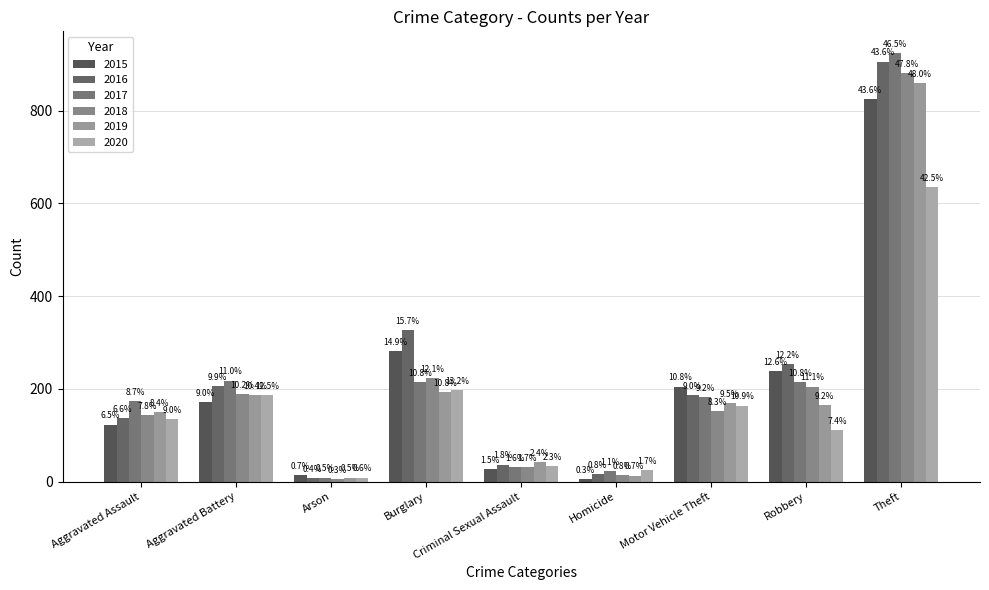

Is it true that 2020 equals 636 at Theft?

True